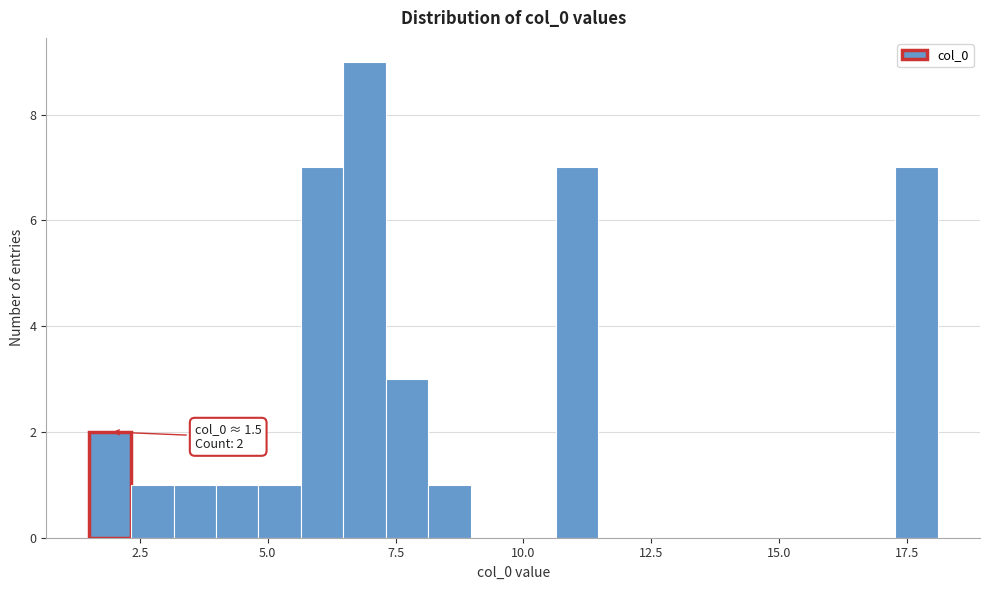

Around what value on the x-axis is the tallest bar? Give the approximate position of its centre, as read against the axis.

7.0